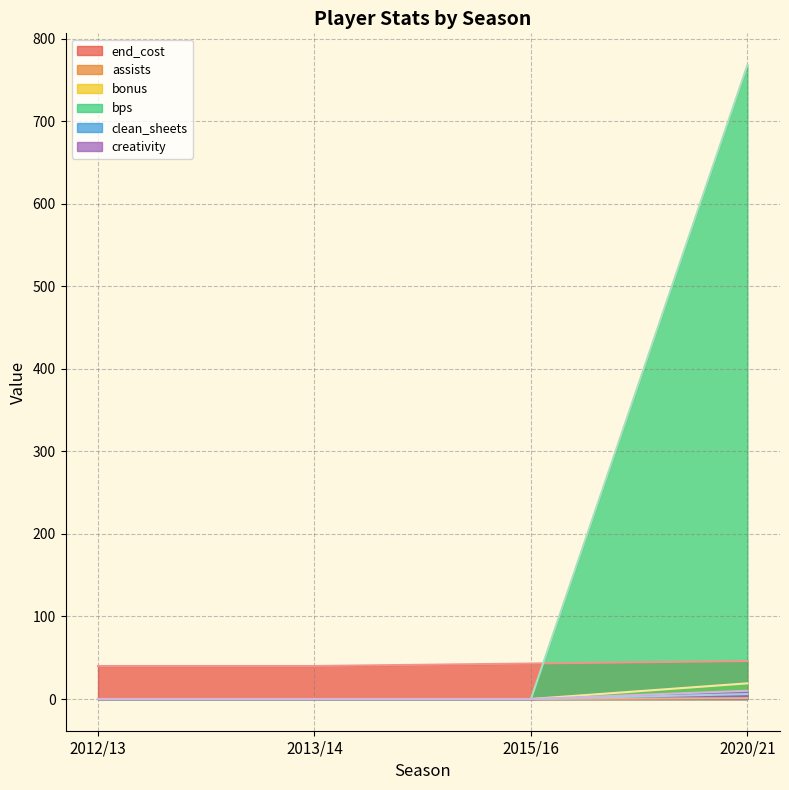

The value of end_cost at 2013/14 is 40. True or false?

True